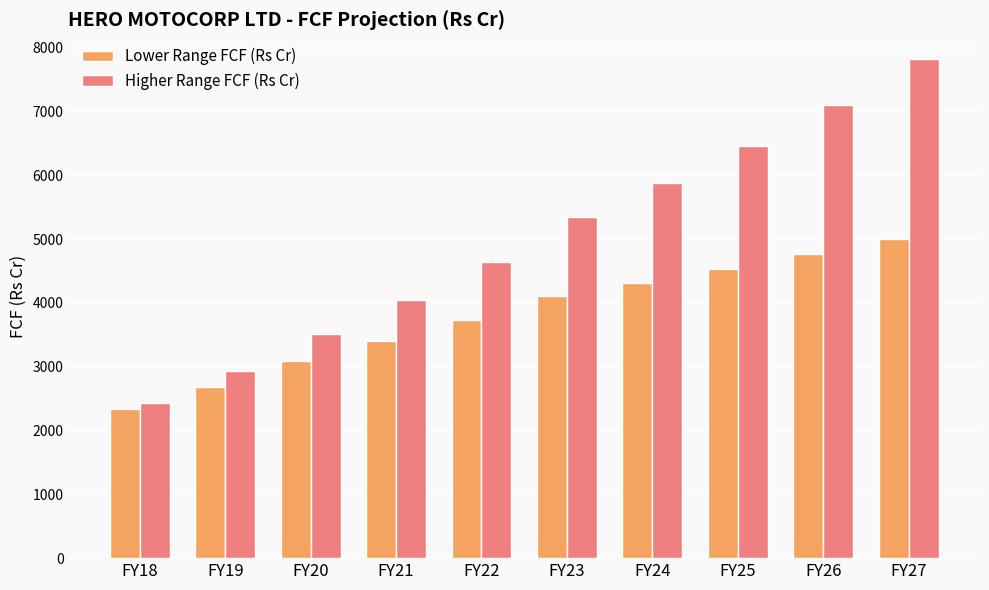

How many bars are there in each group?

2